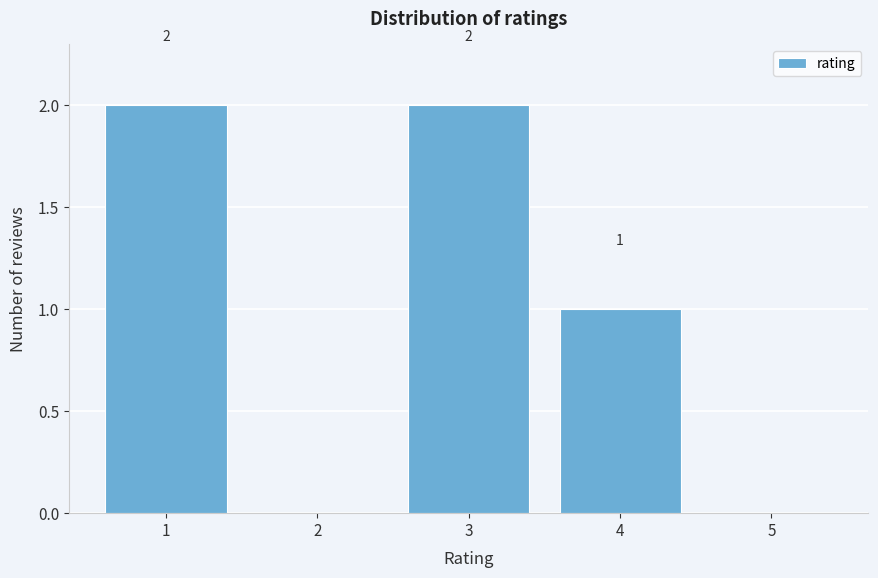

Reading left to right, extract all data points from this chart.

1=2	2=0	3=2	4=1	5=0